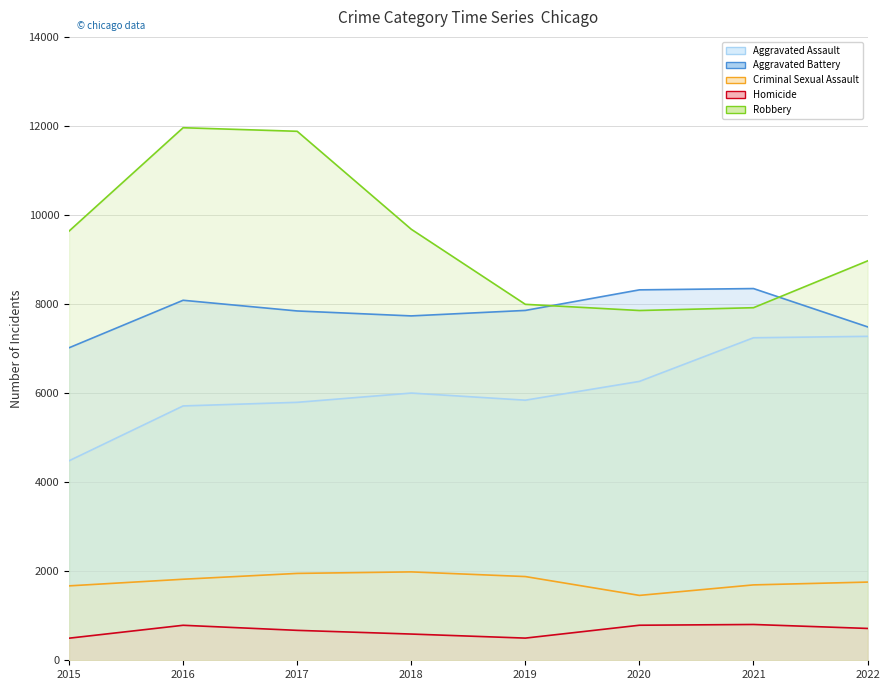

At which category does Aggravated Assault reach its first local valley?

2019